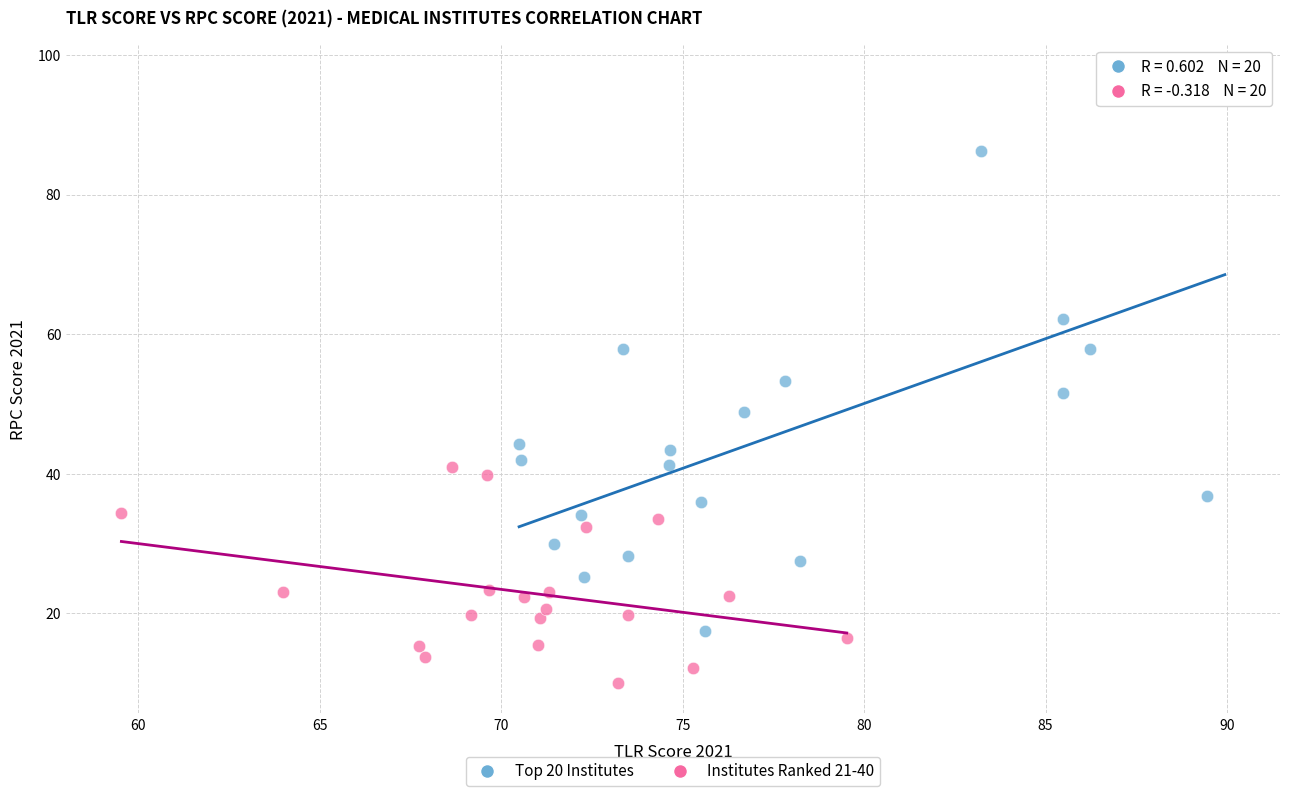

Which series has the widest spread of Y values?

Top 20 Institutes